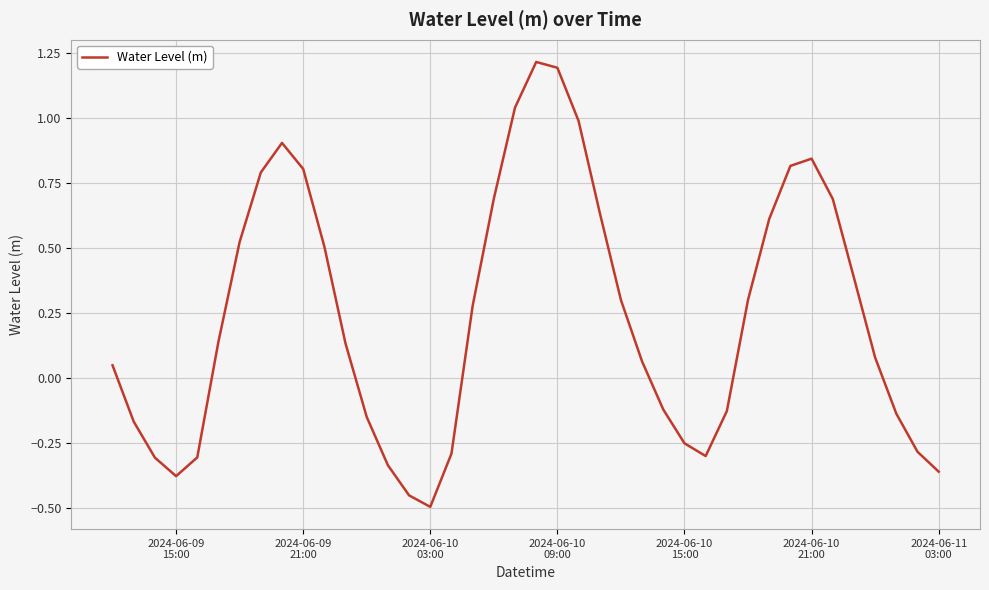

Does the chart have visible grid lines?

Yes